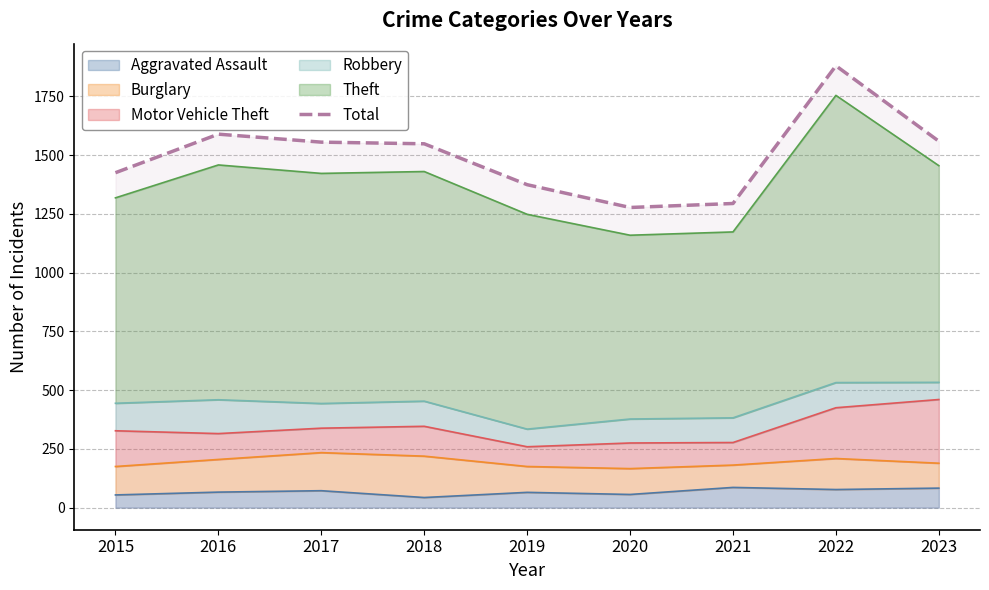

What is the value of the 4th point from the left?

1548